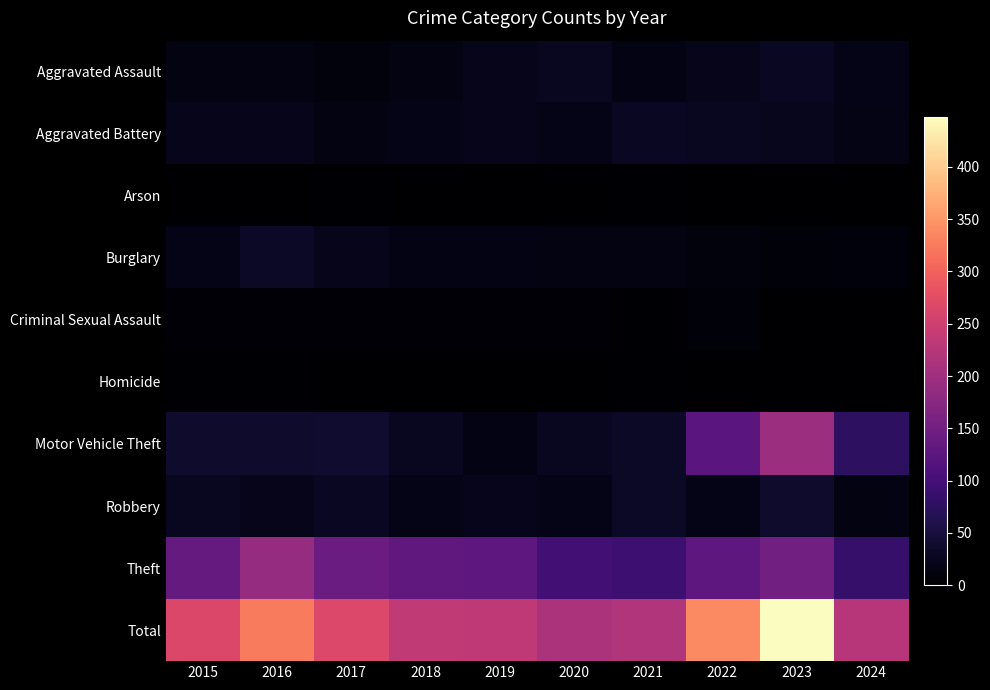

At which category does the chart reach its peak across all series?

2023